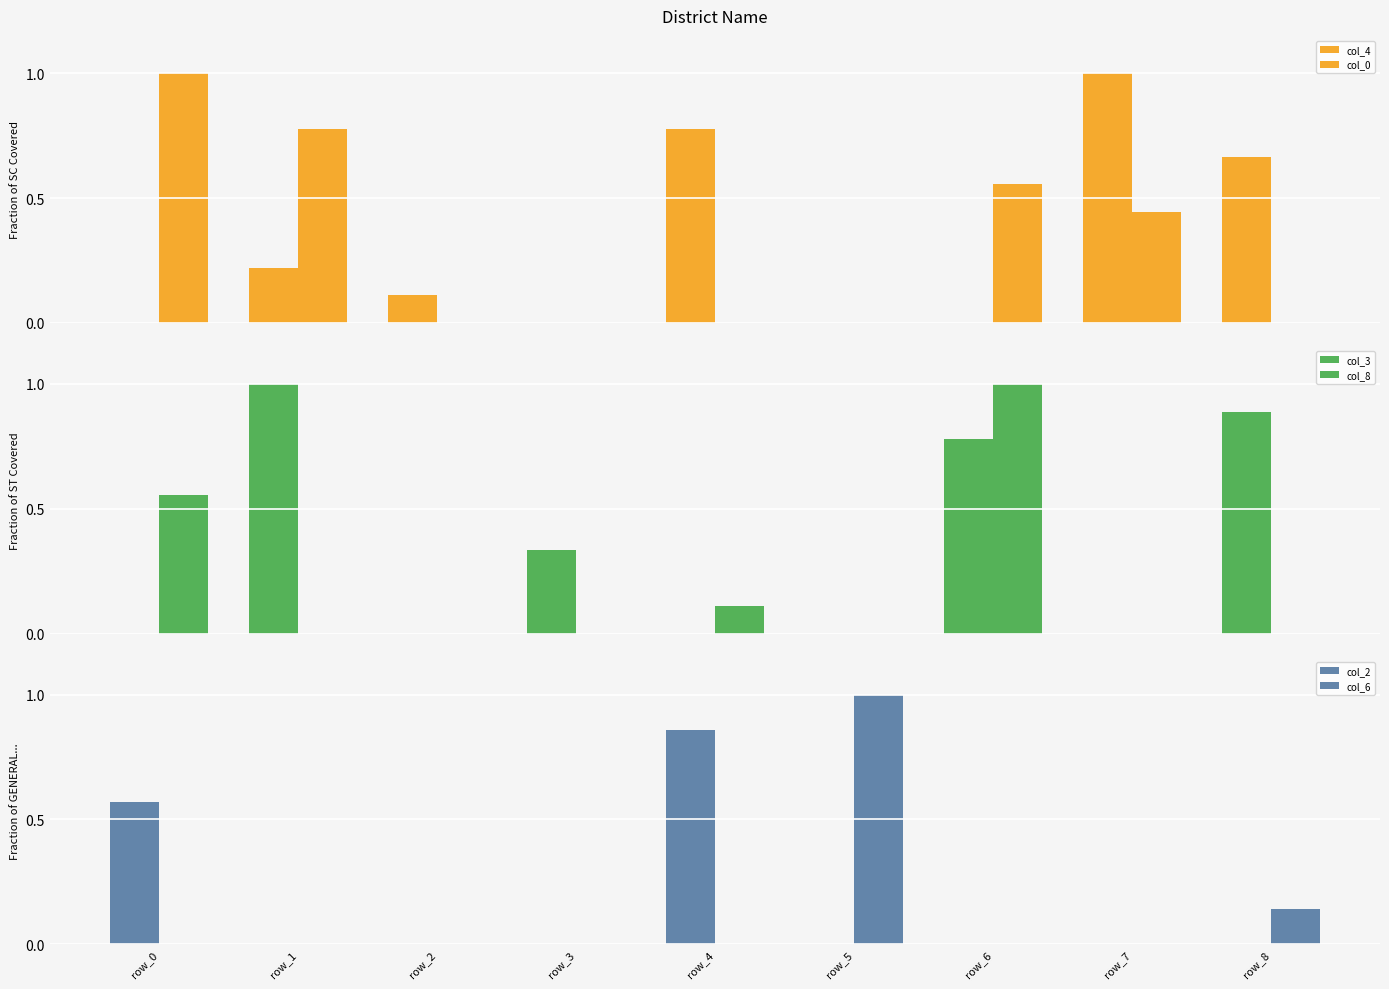

What is the highest value of the col_0 series?

1.0